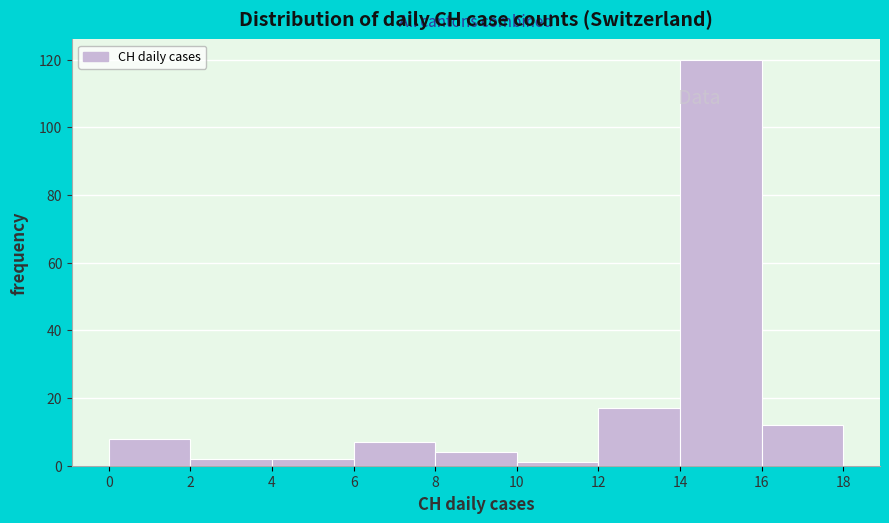

Reading left to right, transcribe this chart: for each bar, give the range it covers on the x-axis and its height. The values are not printed on the chart, so give them approximately, as read against the axis.

0 to 2: 8
2 to 4: 2
4 to 6: 2
6 to 8: 8
8 to 10: 4
10 to 12: under 2
12 to 14: 18
14 to 16: 120
16 to 18: 12